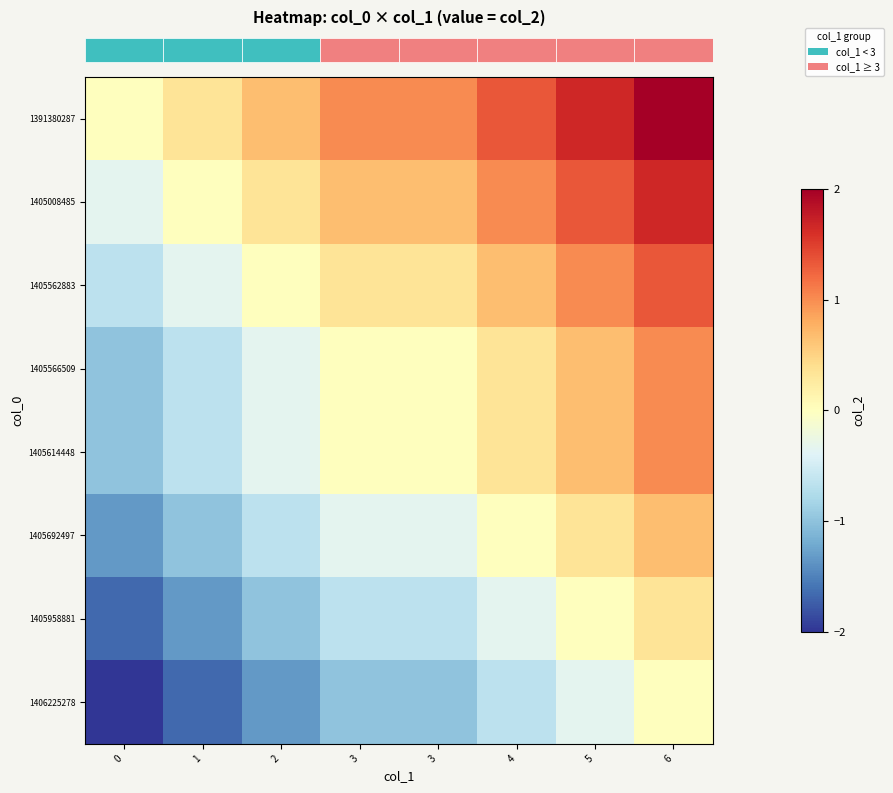

At which category is the sum across all series the highest?

6